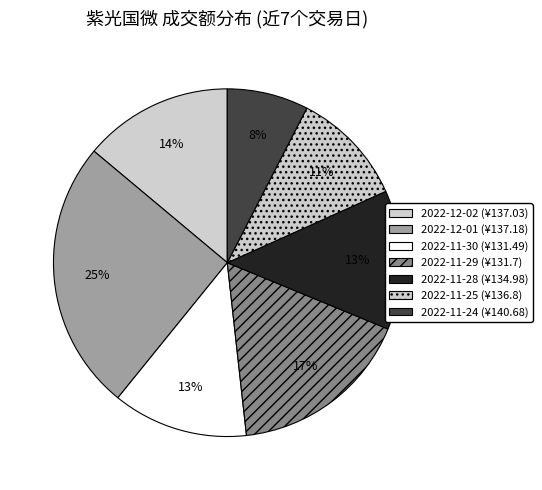

How many segments does this pie chart have?

7